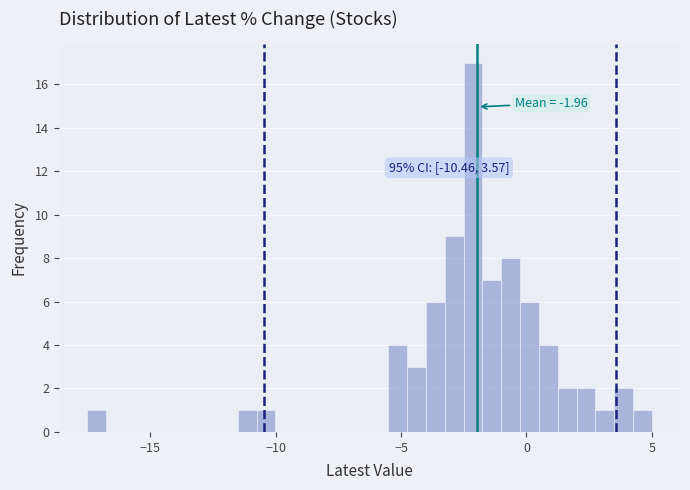

Read against the x-axis, roughly where is the centre of the tallest bar?

-2.0